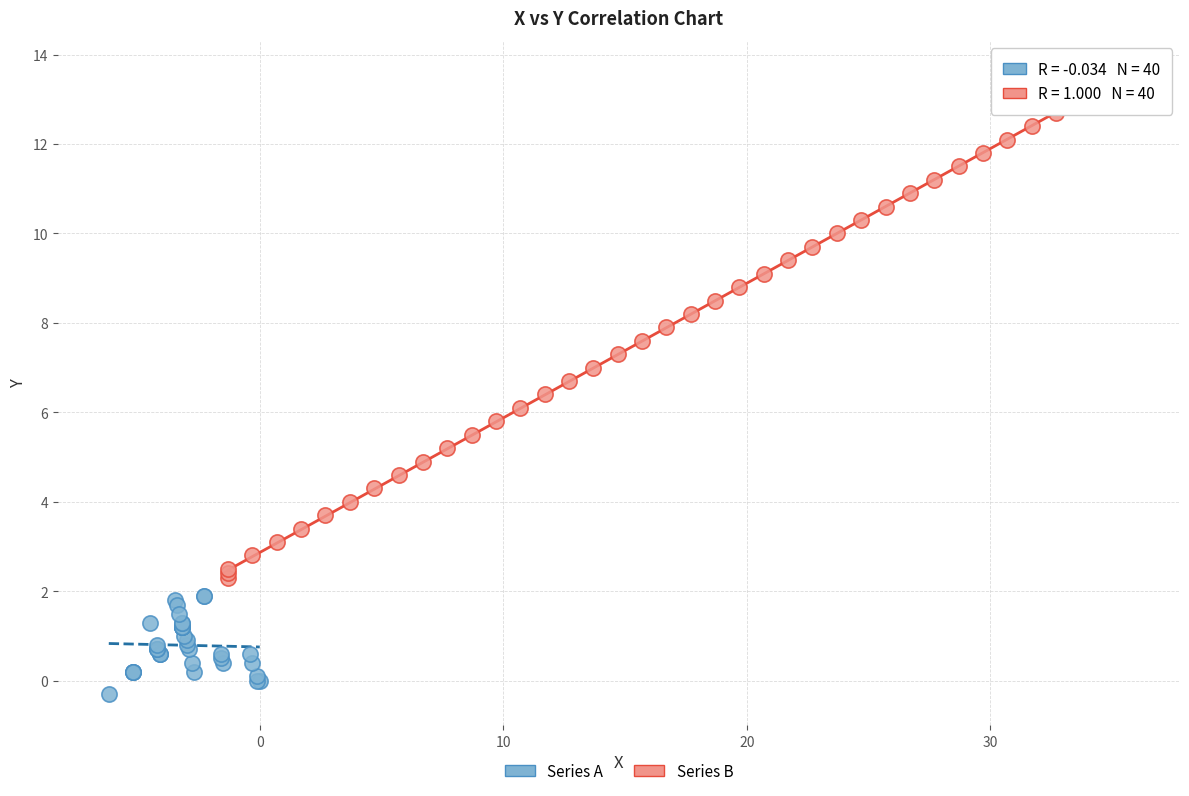

Which series reaches the maximum Y coordinate?

Series B